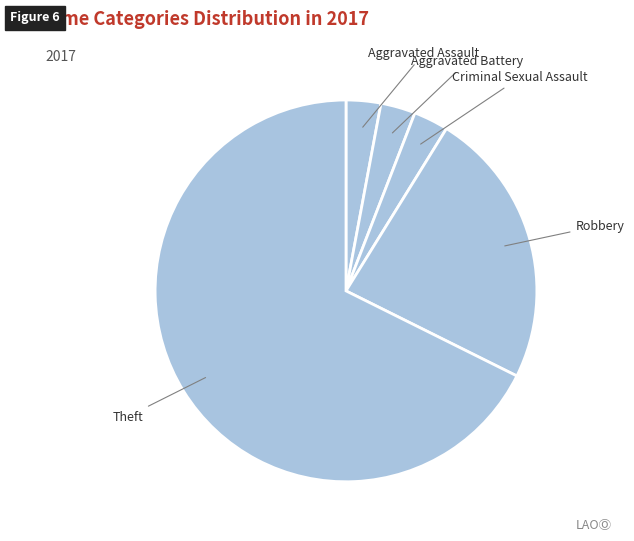

Does Theft represent more than half of the total?

Yes